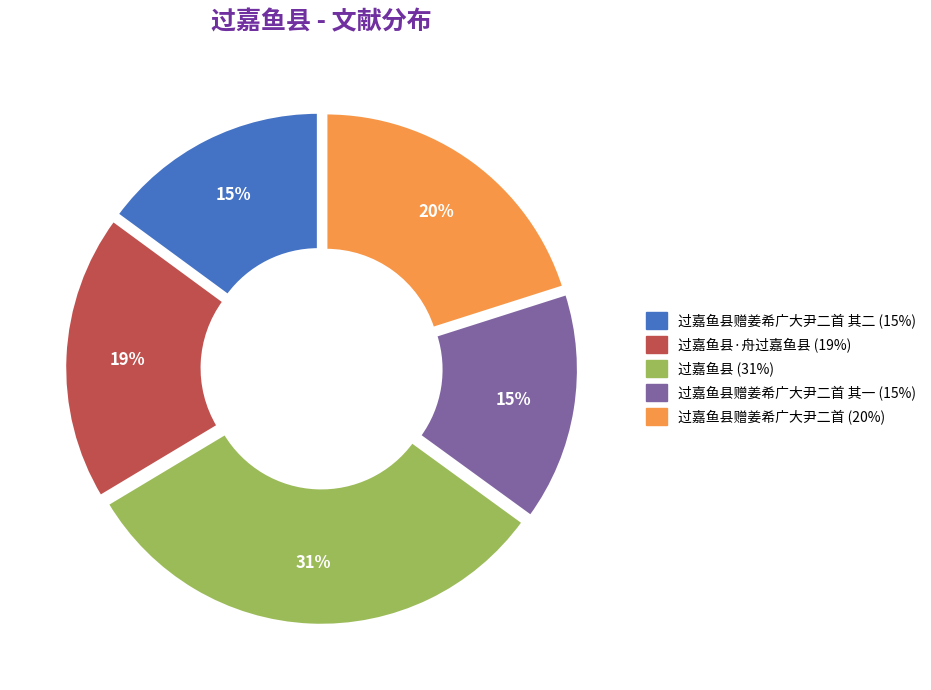

Is there a majority slice in this chart?

No